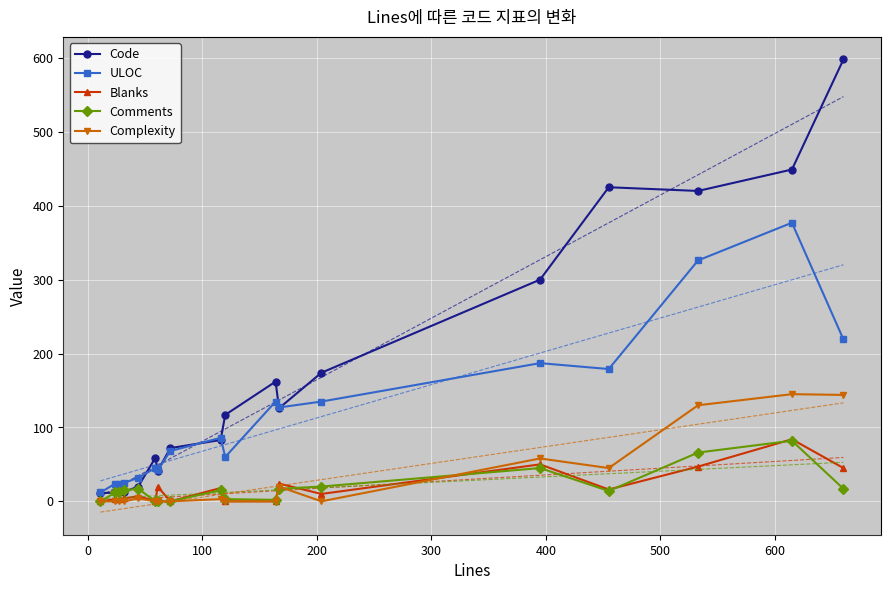

What is the difference between the second highest and second lowest values in the ULOC series?

302